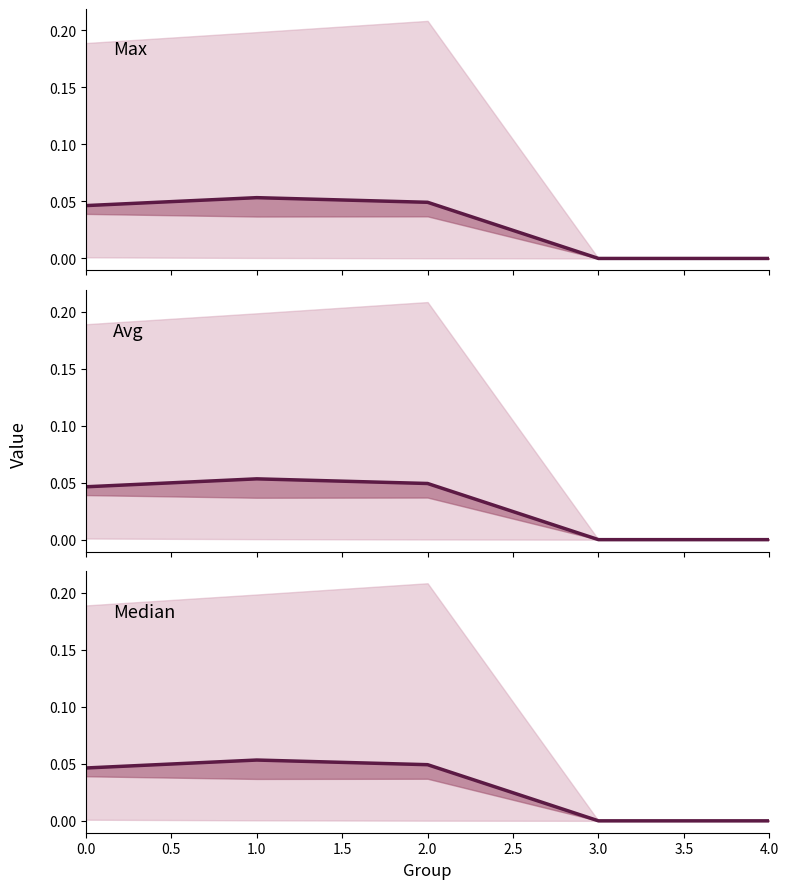

True or false: the data has more than 1 interior local peaks.

False